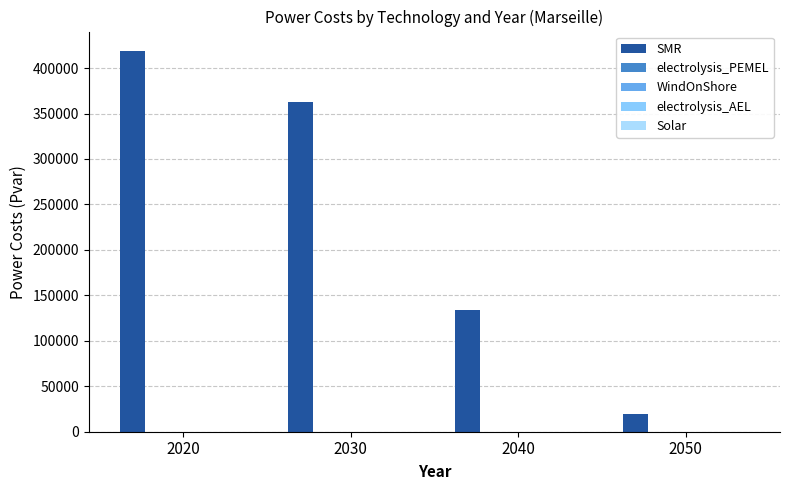

How many bars are there in total?

4